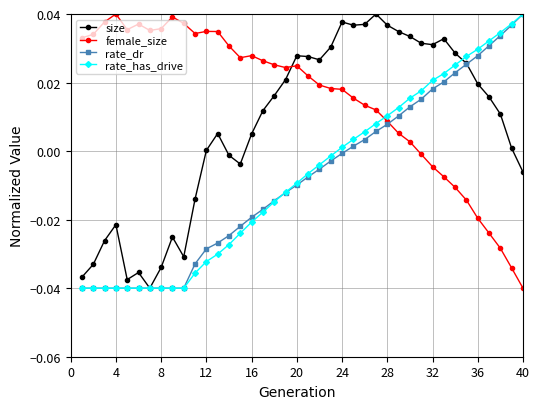

Which series has the largest total across all categories?

female_size